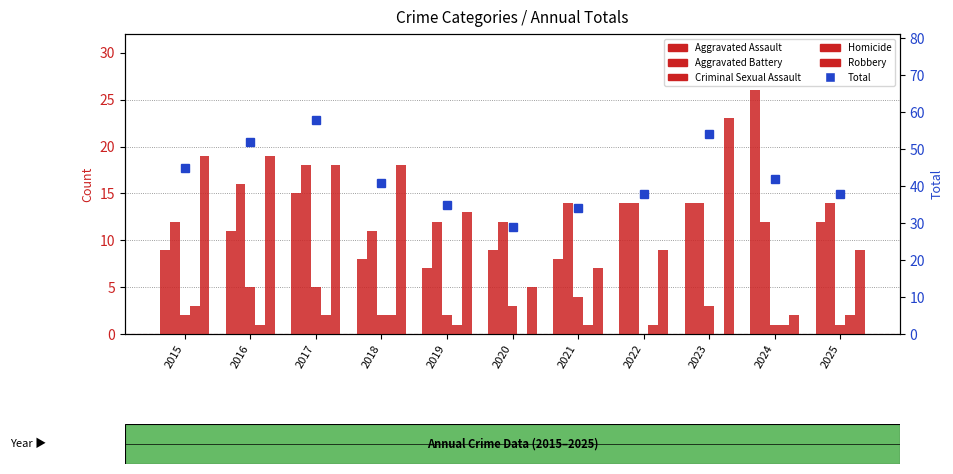

What is the difference between the highest and lowest values at 2017?

56